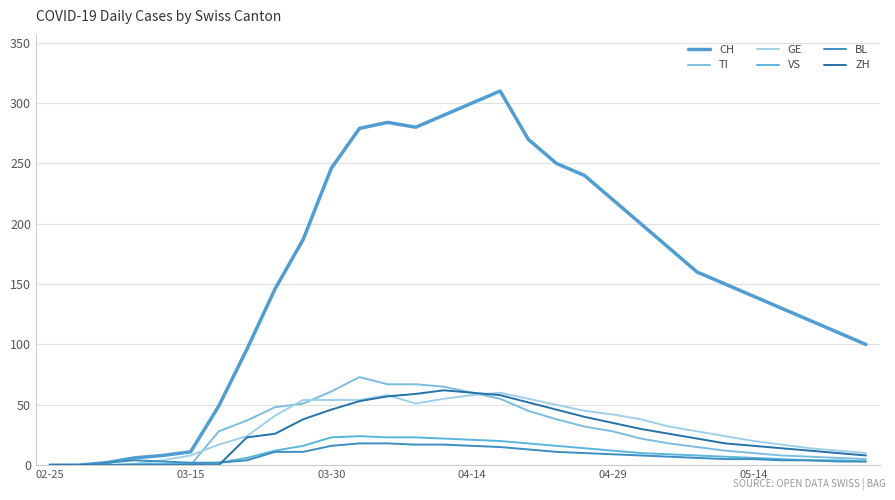

How many lines are shown in the chart?

6